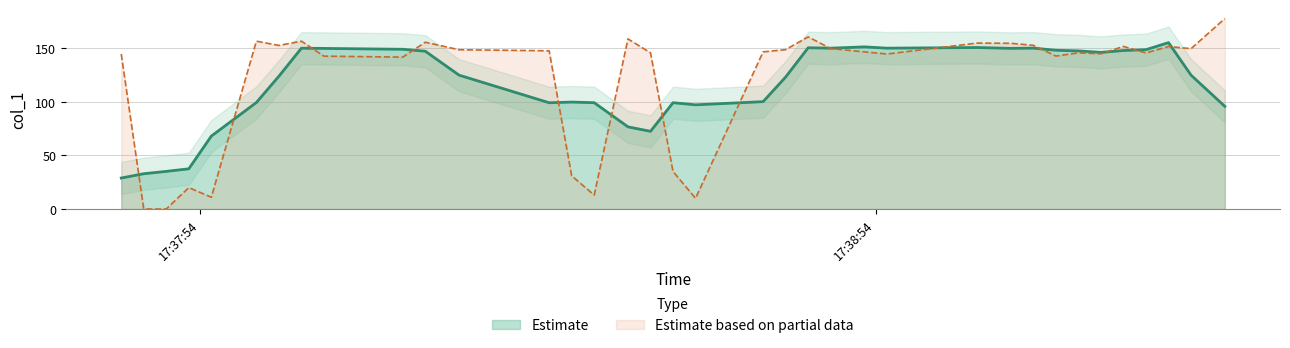

Reading left to right, what are all the values shown in this chart?

144.8	0.0	0.0	20.0	11.0	156.8	152.8	156.8	142.8	141.9	155.8	148.8	147.8	31.0	13.0	158.9	145.9	35.0	10.0	146.8	148.9	160.8	149.9	146.8	144.8	155.0	154.8	152.9	142.9	145.9	145.0	151.9	145.8	151.8	149.8	177.9